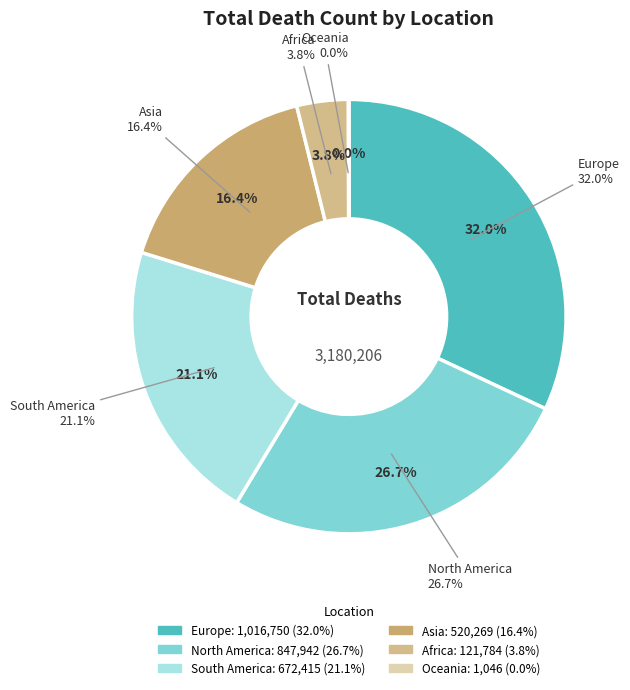

Does any single category account for the majority?

No